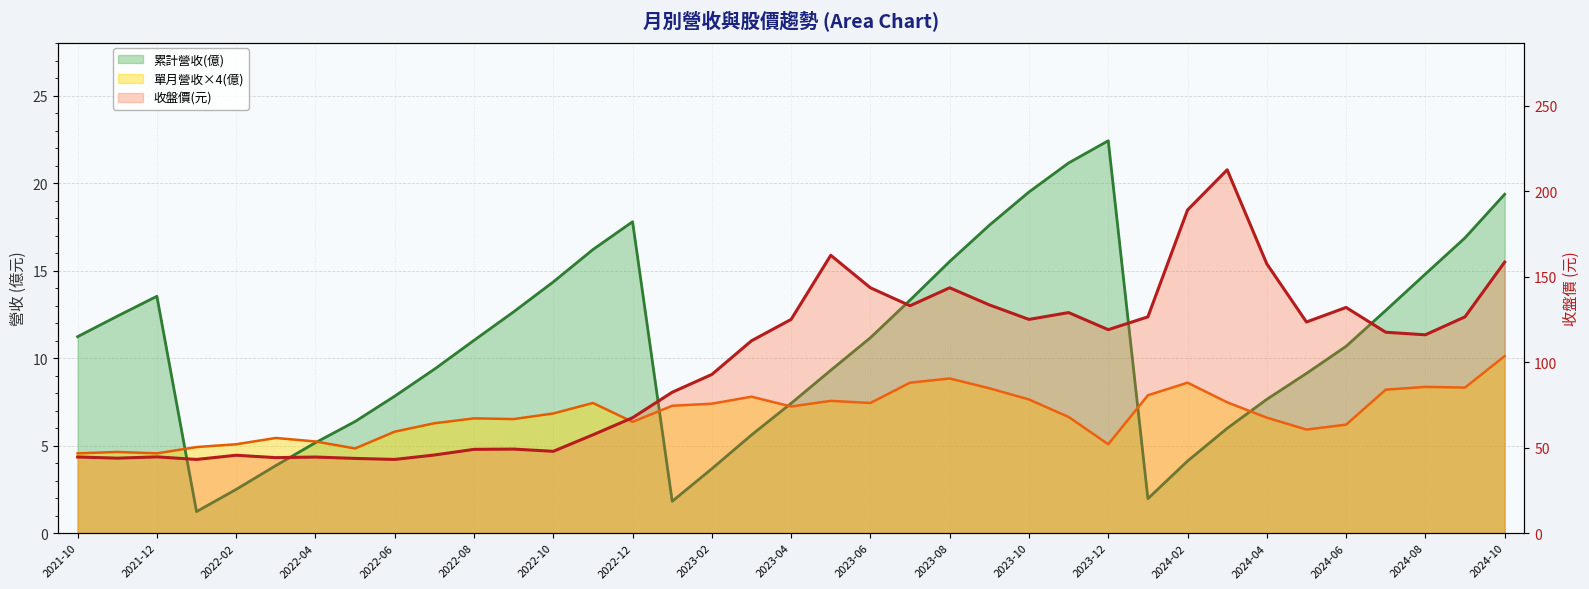

What is the label of the 14th point from the left?

2022-11